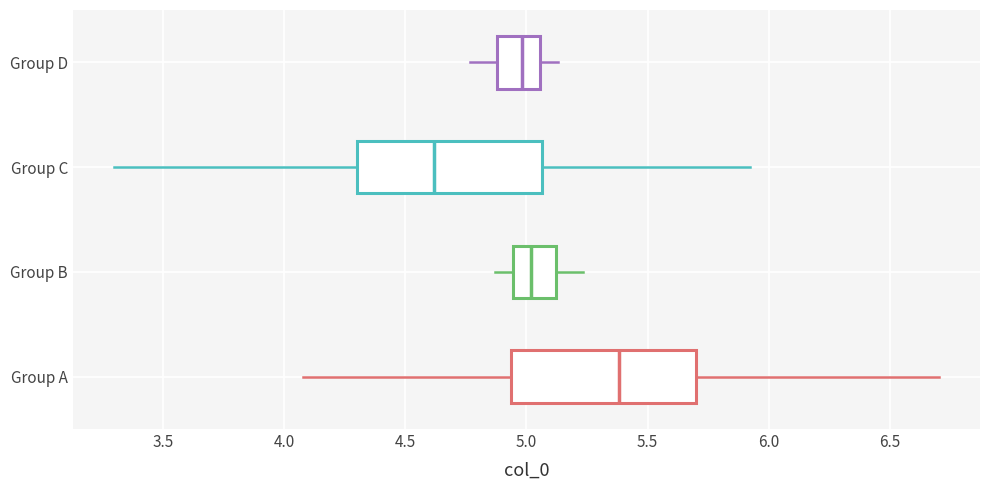

Reading bottom to top, read every box against the x-axis: the position of its median line, the range the box covers, and the ends of its whiskers. The values are not printed on the chart, so give them approximately, as read against the axis.

Group A: median 5.40, box 4.95 to 5.70, whiskers 4.10 to 6.70
Group B: median 5.00, box 4.95 to 5.10, whiskers 4.85 to 5.25
Group C: median 4.60, box 4.30 to 5.05, whiskers 3.30 to 5.90
Group D: median 5.00, box 4.90 to 5.05, whiskers 4.75 to 5.15